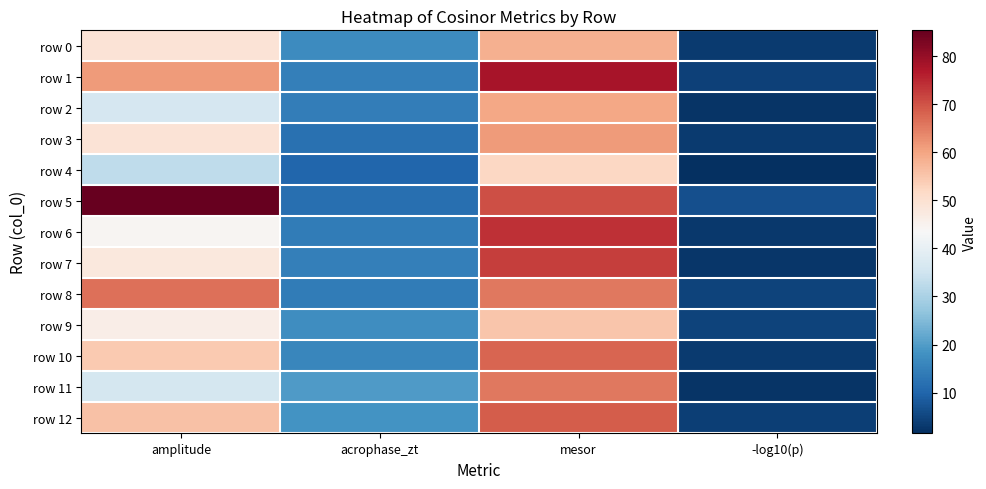

Reading right to left, what are all the values shown in this chart?

row 0: -log10(p)=3.3	mesor=58.2	acrophase_zt=17.1	amplitude=49.1
row 1: -log10(p)=4.2	mesor=78.0	acrophase_zt=14.6	amplitude=61.2
row 2: -log10(p)=2.2	mesor=59.6	acrophase_zt=14.3	amplitude=36.4
row 3: -log10(p)=3.4	mesor=61.4	acrophase_zt=12.1	amplitude=49.1
row 4: -log10(p)=1.5	mesor=52.0	acrophase_zt=10.3	amplitude=32.9
row 5: -log10(p)=6.6	mesor=70.5	acrophase_zt=11.7	amplitude=85.4
row 6: -log10(p)=2.8	mesor=74.0	acrophase_zt=14.2	amplitude=44.2
row 7: -log10(p)=2.5	mesor=72.3	acrophase_zt=14.8	amplitude=48.0
row 8: -log10(p)=4.7	mesor=65.5	acrophase_zt=14.2	amplitude=66.5
row 9: -log10(p)=4.6	mesor=55.2	acrophase_zt=17.4	amplitude=46.2
row 10: -log10(p)=3.2	mesor=67.7	acrophase_zt=16.0	amplitude=54.5
row 11: -log10(p)=2.4	mesor=65.5	acrophase_zt=19.8	amplitude=36.1
row 12: -log10(p)=4.0	mesor=68.7	acrophase_zt=18.2	amplitude=55.6